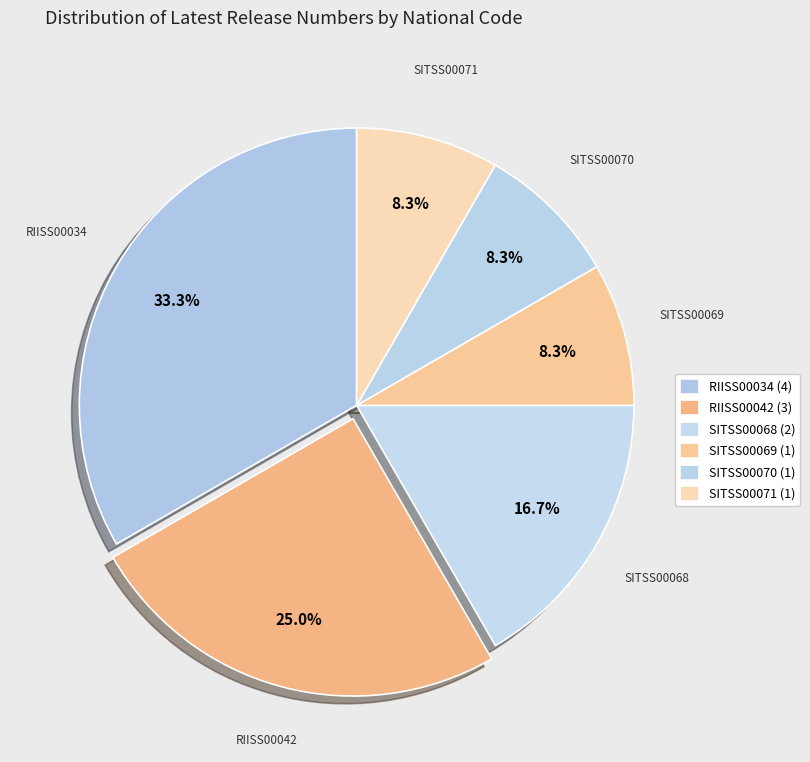

To the nearest percent, what is the difference between the SITSS00068 and SITSS00071 slice percentages?

8%